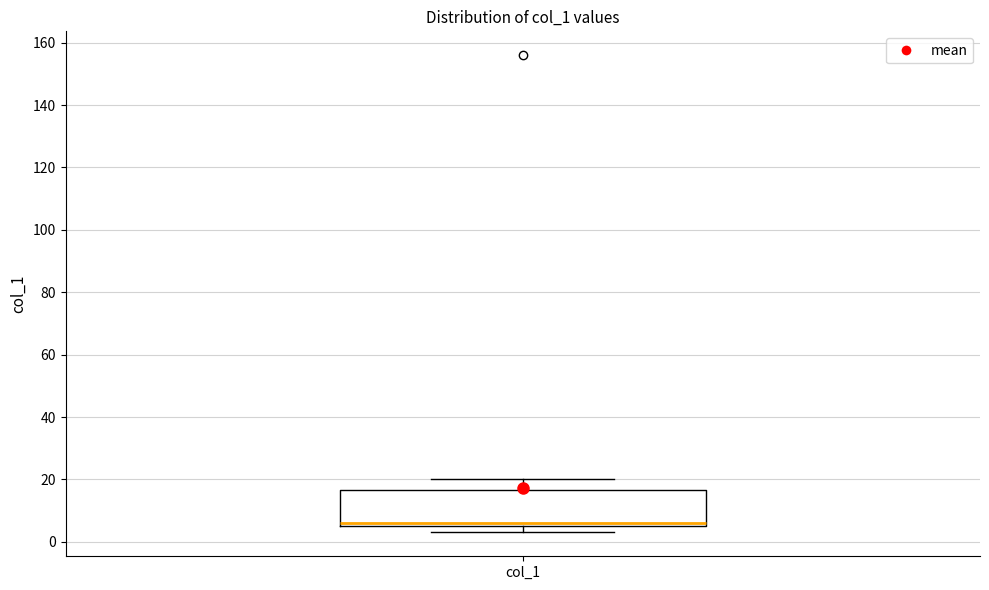

Read this box plot against the y-axis: the position of the median line, the range covered by the box, and the ends of both whiskers. The values are not printed on the chart, so give them approximately, as read against the axis.

median 6 (just above the box's lower edge), box 6 to 16, whiskers 4 to 20